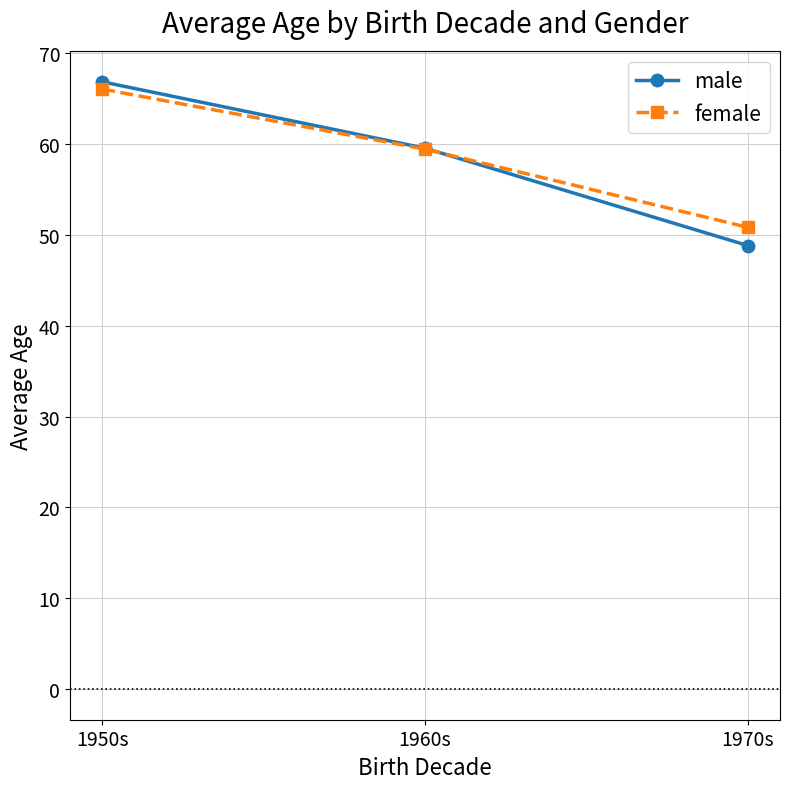

At which category is the sum across all series the highest?

1950s